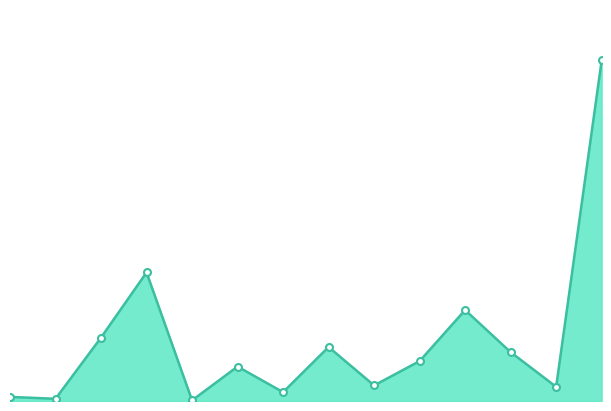

How many lines are shown in the chart?

1